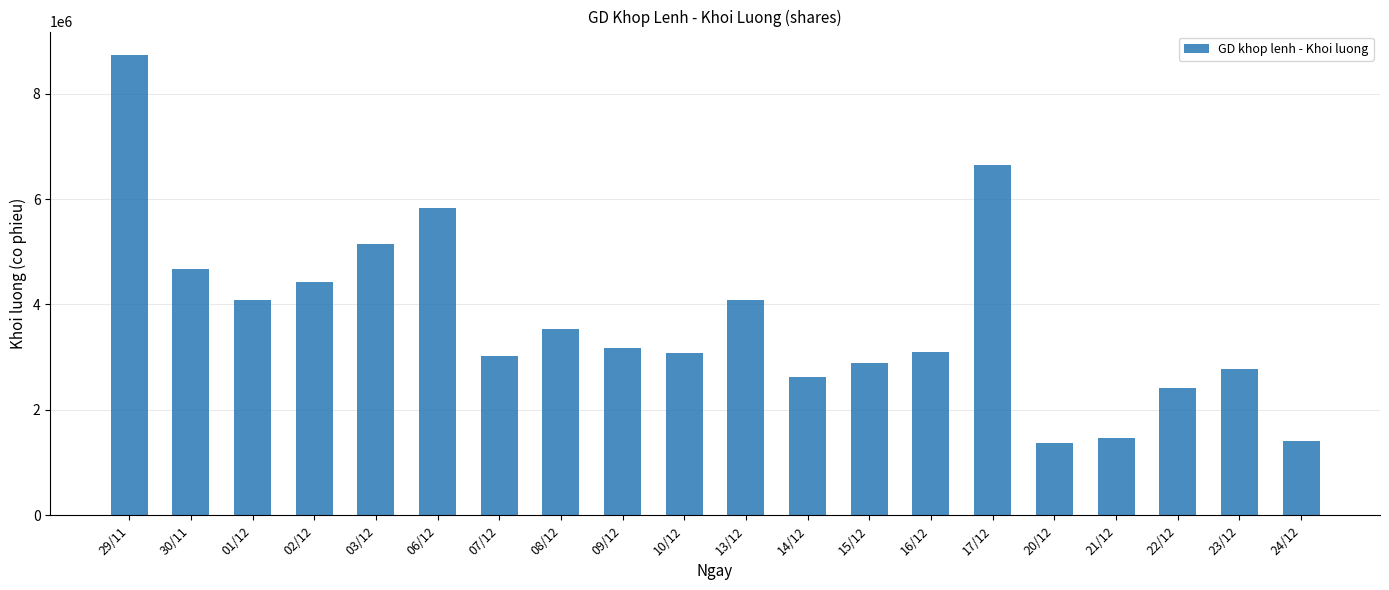

What is the label of the 5th bar from the left?

03/12